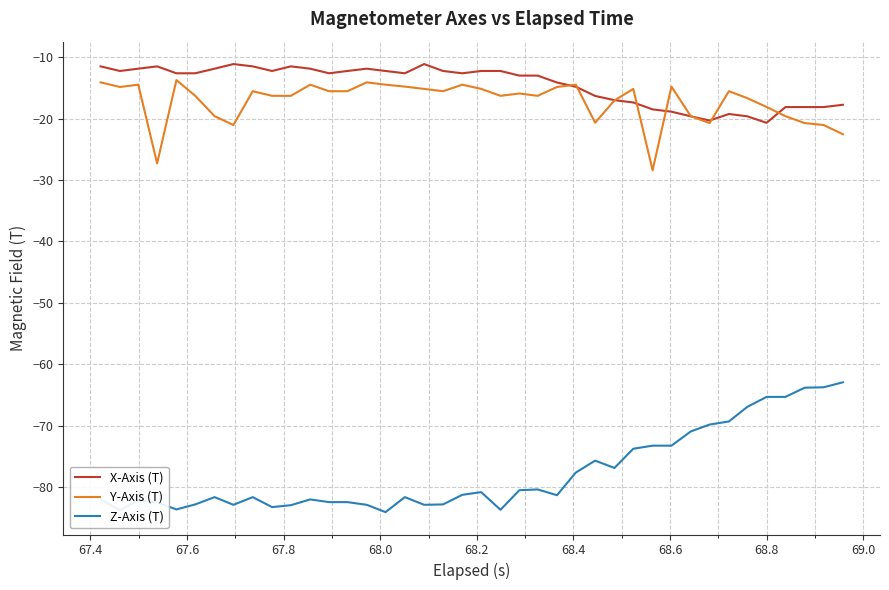

How many lines are shown in the chart?

3